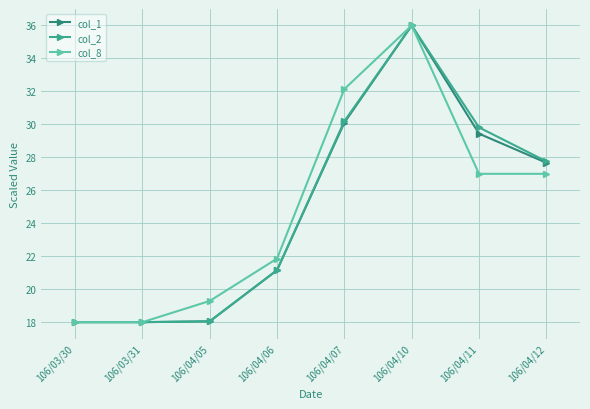

Is the value of col_8 at 106/04/06 greater than the value of col_2 at 106/04/06?

Yes